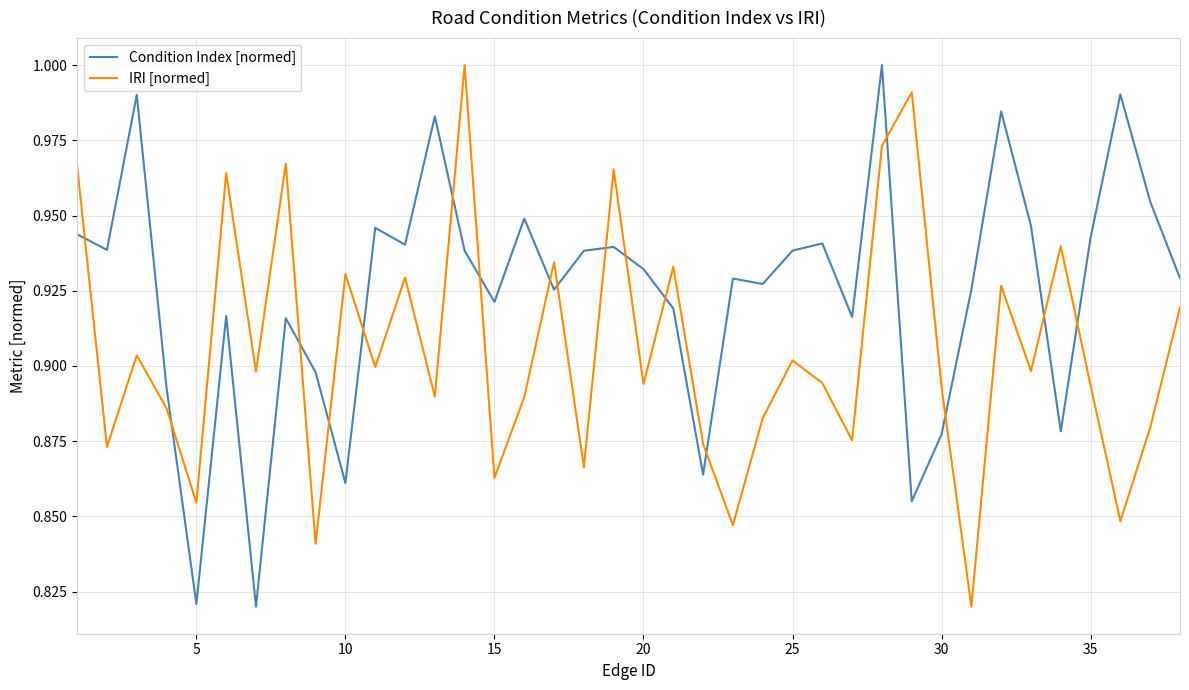

Rank the series by their average value, from lowest to highest.

IRI [normed], Condition Index [normed]